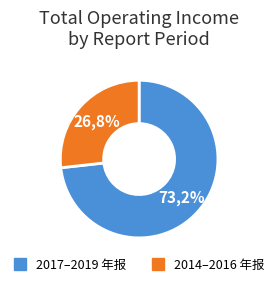

True or false: 2019年 年报 accounts for 21% of the total.

False